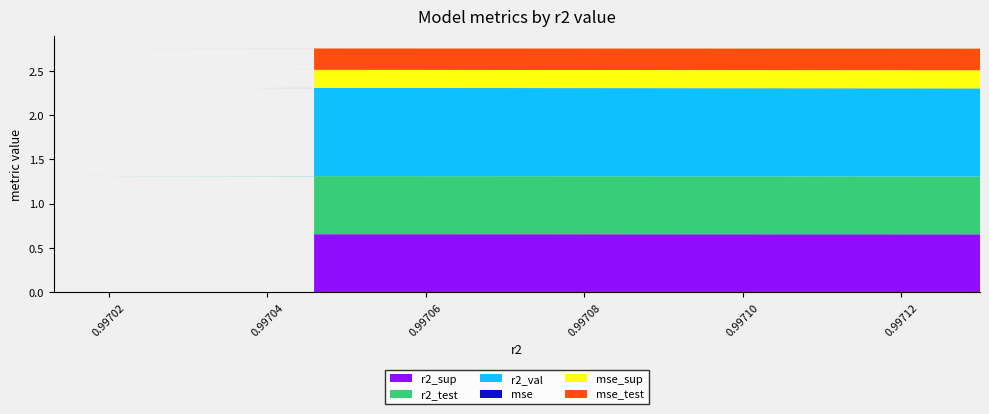

Reading right to left, what are all the values shown in this chart?

r2_sup: model_9_24_9=0.7	model_9_24_8=0.7	model_9_24_7=0.7	model_9_24_6=0.7	model_9_24_5=0.7	model_9_24_4=0.7	model_9_24_3=0.7	model_9_24_2=0.7	model_9_24_1=0.7	model_9_24_0=0.7
r2_test: model_9_24_9=0.7	model_9_24_8=0.7	model_9_24_7=0.7	model_9_24_6=0.7	model_9_24_5=0.7	model_9_24_4=0.7	model_9_24_3=0.7	model_9_24_2=0.7	model_9_24_1=0.7	model_9_24_0=0.7
r2_val: model_9_24_9=1.0	model_9_24_8=1.0	model_9_24_7=1.0	model_9_24_6=1.0	model_9_24_5=1.0	model_9_24_4=1.0	model_9_24_3=1.0	model_9_24_2=1.0	model_9_24_1=1.0	model_9_24_0=1.0
mse: model_9_24_9=0.0	model_9_24_8=0.0	model_9_24_7=0.0	model_9_24_6=0.0	model_9_24_5=0.0	model_9_24_4=0.0	model_9_24_3=0.0	model_9_24_2=0.0	model_9_24_1=0.0	model_9_24_0=0.0
mse_sup: model_9_24_9=0.2	model_9_24_8=0.2	model_9_24_7=0.2	model_9_24_6=0.2	model_9_24_5=0.2	model_9_24_4=0.2	model_9_24_3=0.2	model_9_24_2=0.2	model_9_24_1=0.2	model_9_24_0=0.2
mse_test: model_9_24_9=0.2	model_9_24_8=0.2	model_9_24_7=0.2	model_9_24_6=0.2	model_9_24_5=0.2	model_9_24_4=0.2	model_9_24_3=0.2	model_9_24_2=0.2	model_9_24_1=0.2	model_9_24_0=0.2